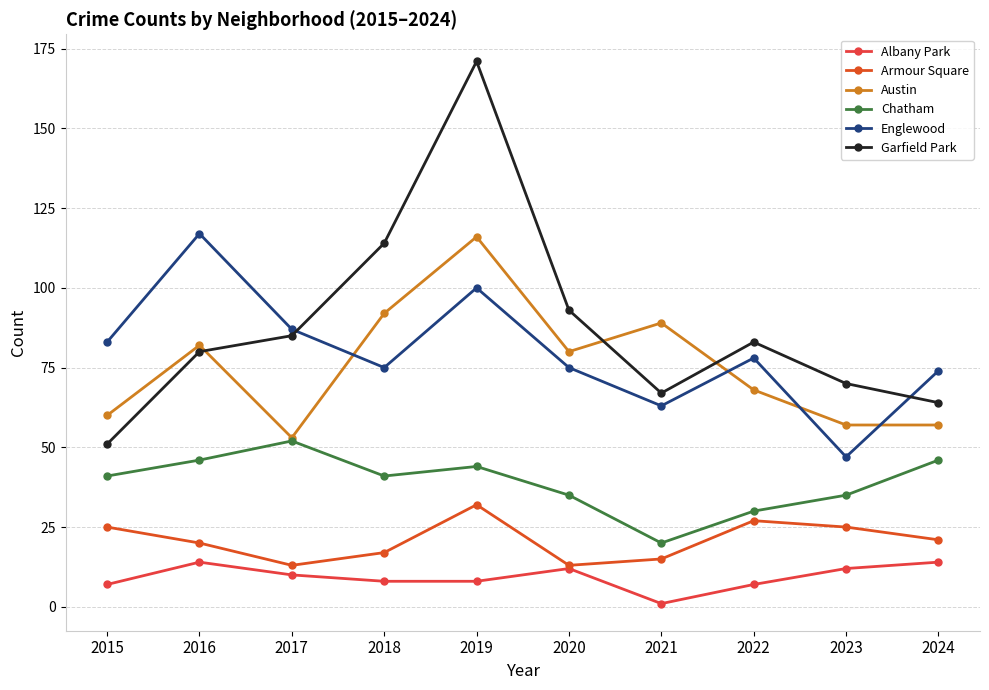

How many Armour Square values are between 15 and 25?

6